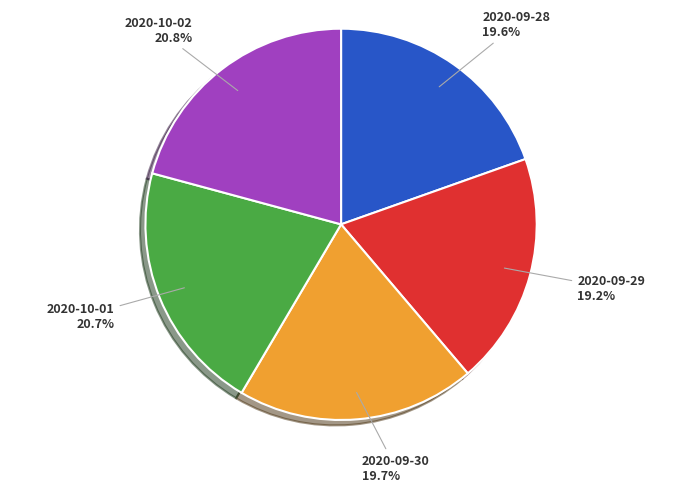

Does 2020-09-28 represent more than half of the total?

No